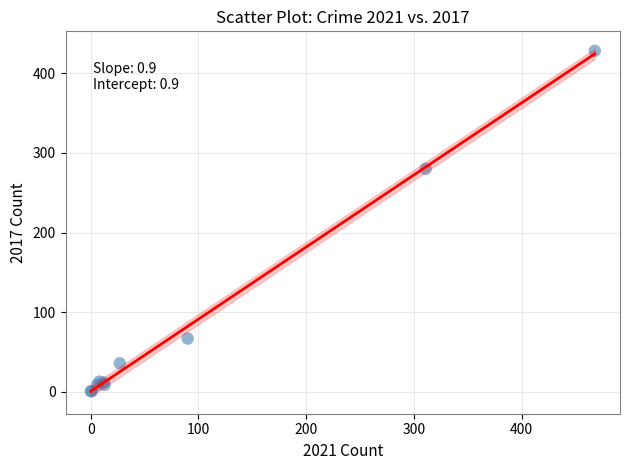

What Y value in the scatter plot is closest to 214?

280